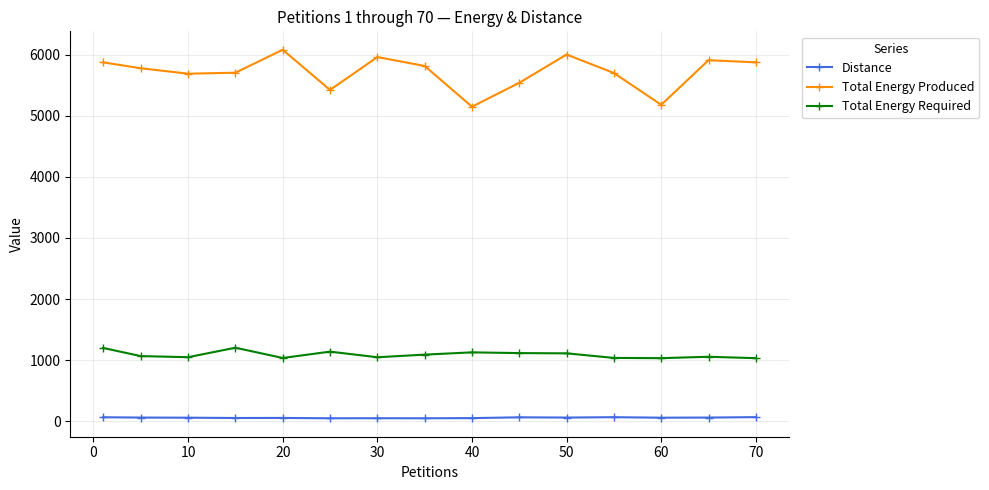

What is the lowest value of the Total Energy Produced series?

5150